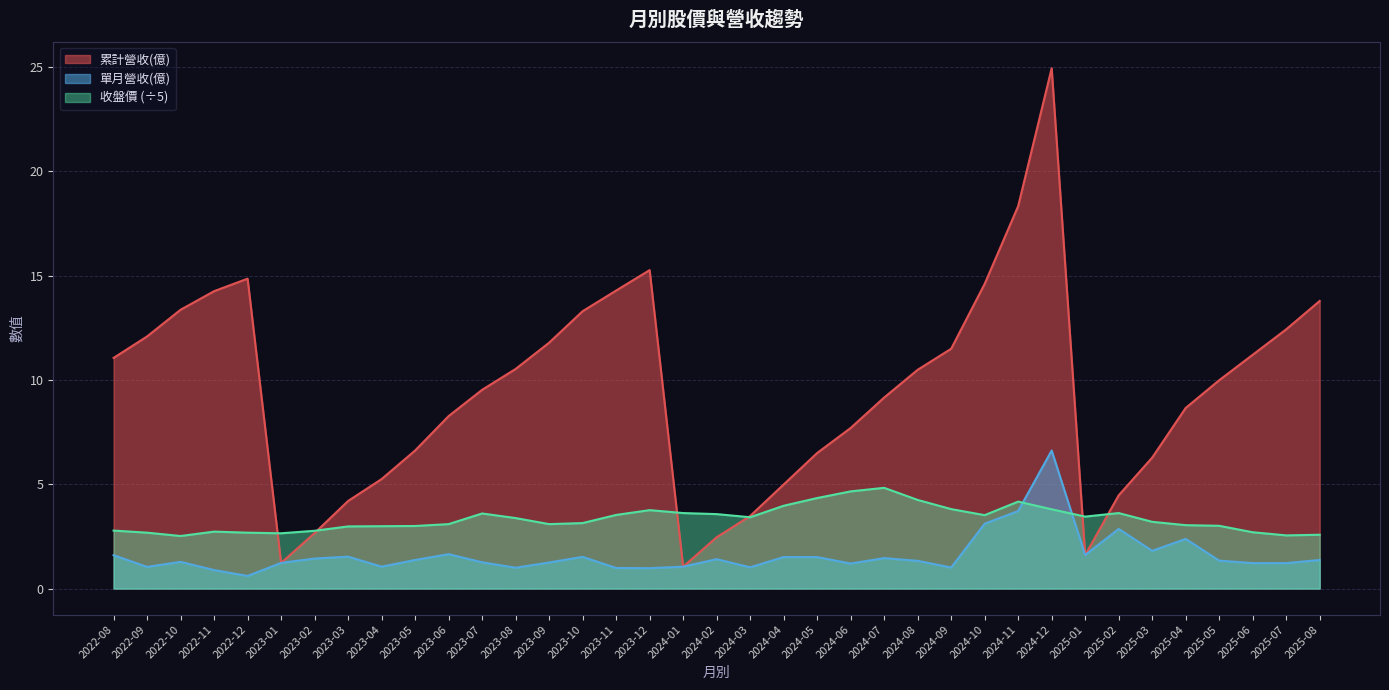

Which has a higher value, 2024-05 or 2024-12?

2024-12